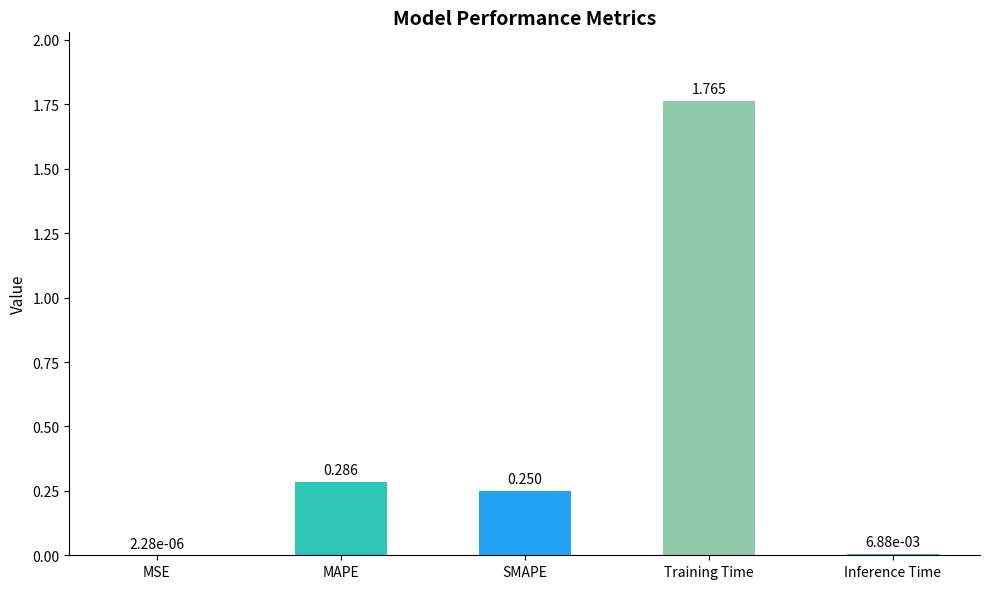

Which has a higher value, Training Time or Inference Time?

Training Time